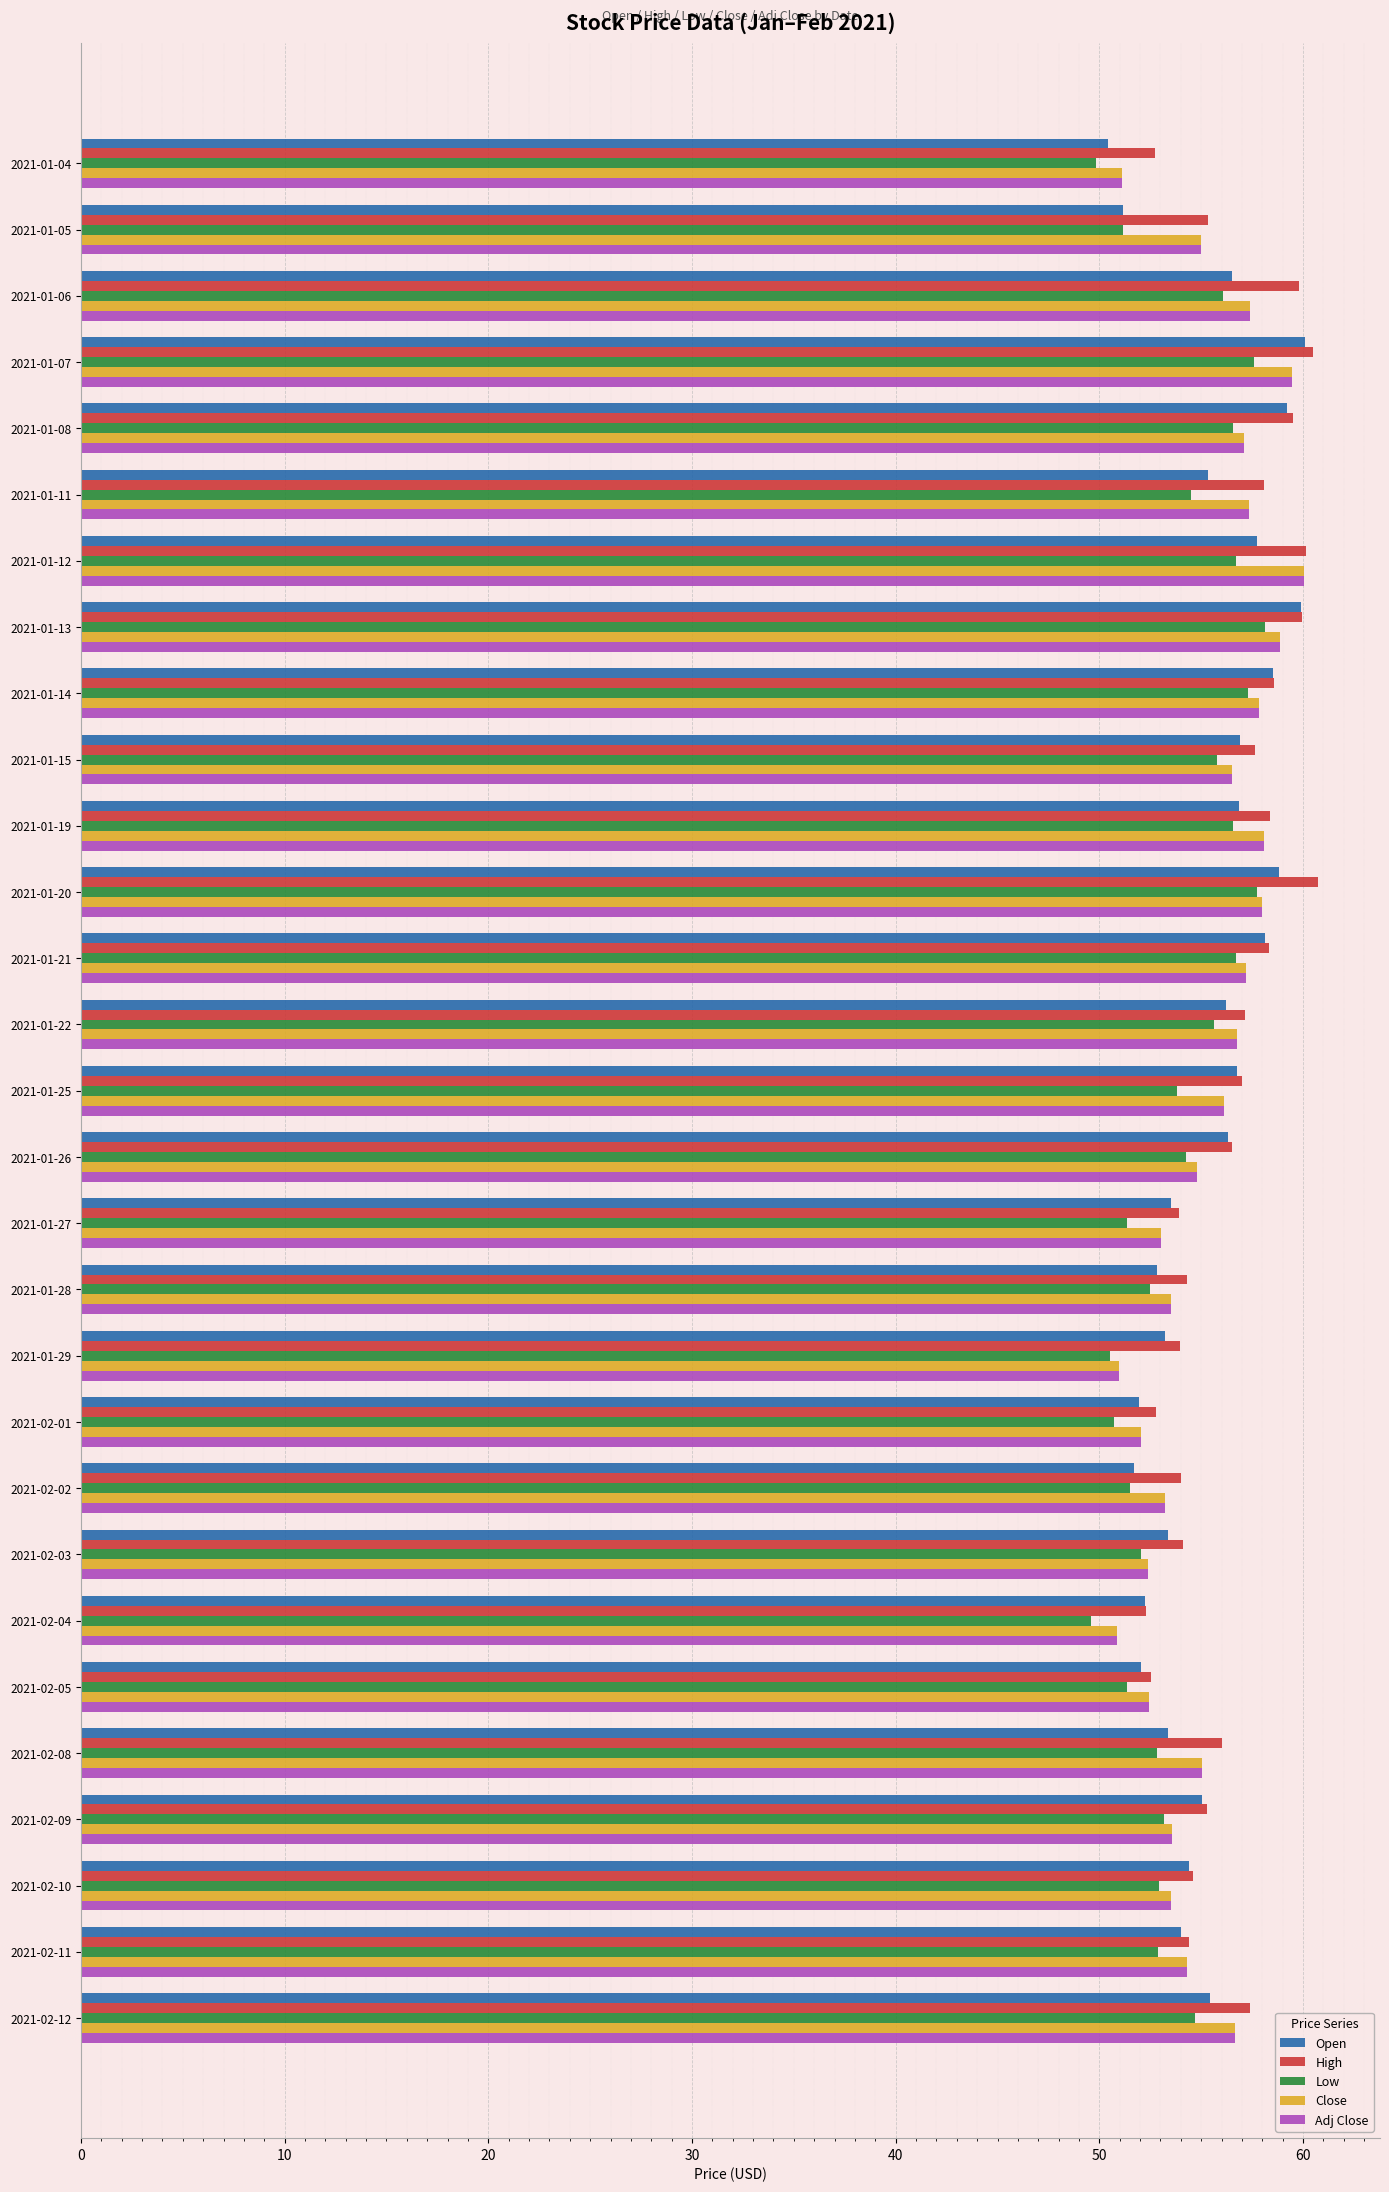

What are all the series names shown in the legend?

Open, High, Low, Close, Adj Close